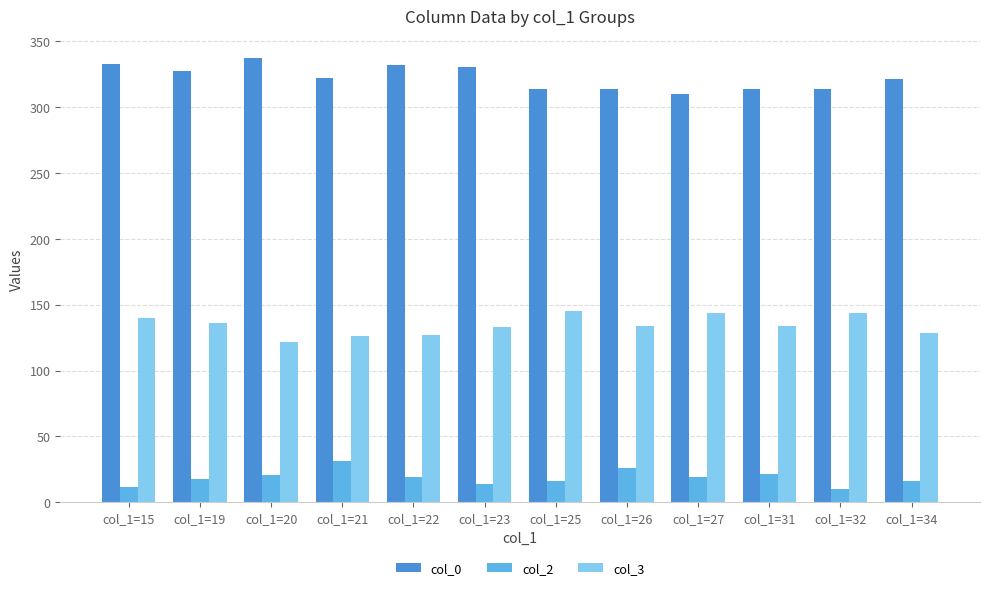

The value of col_3 at col_1=20 is 122.0. True or false?

True